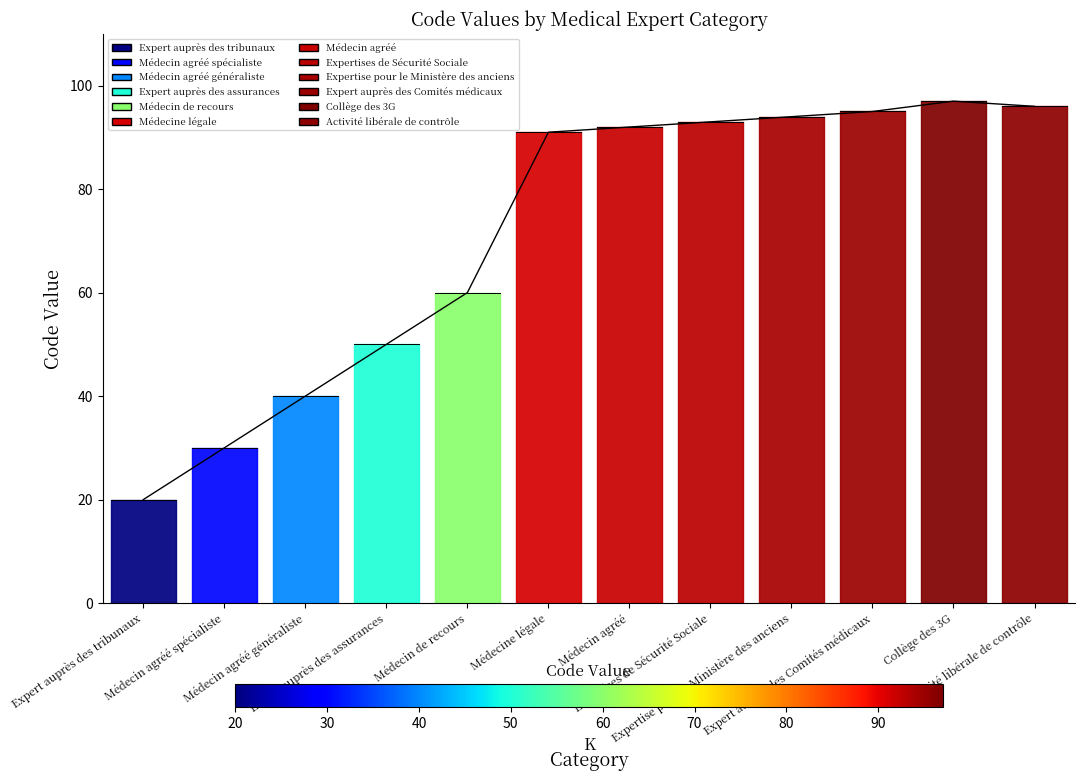

What is the average value?

72